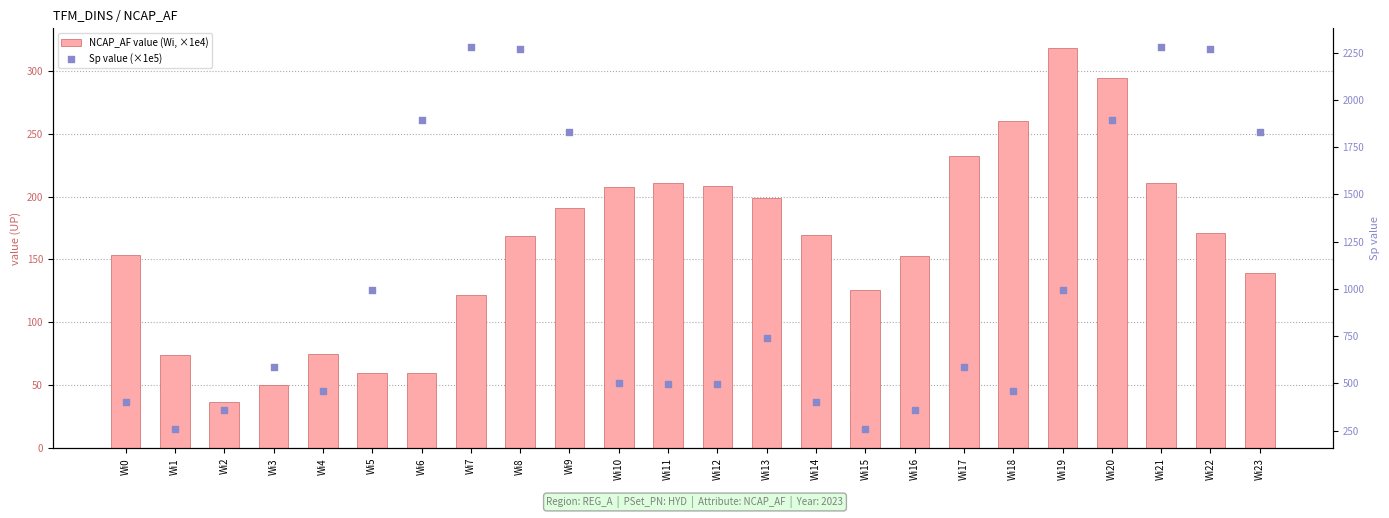

Which series has the largest total across all categories?

Sp value (×1e5)